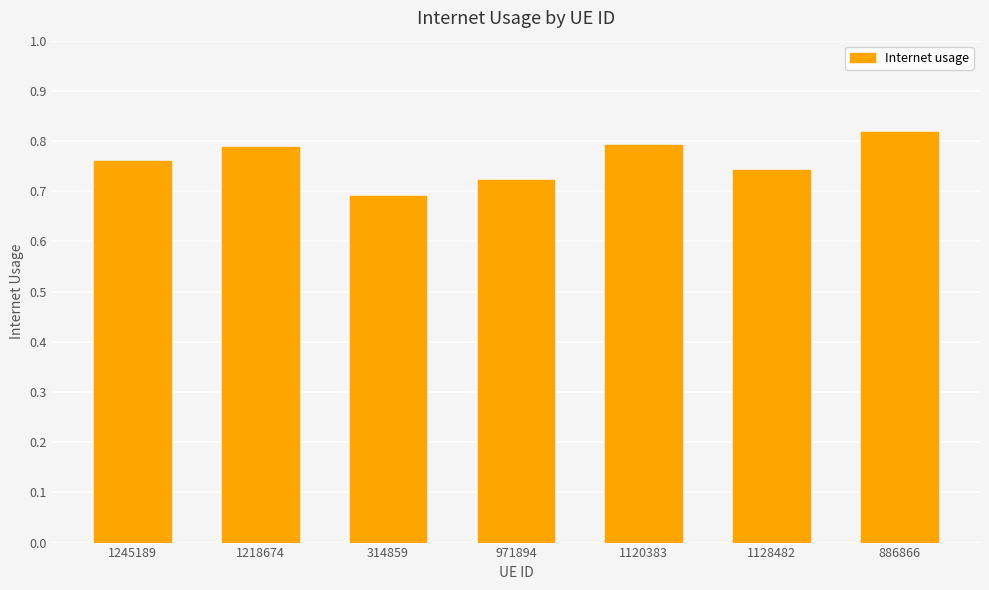

Between 314859 and 1218674, which is larger?

1218674